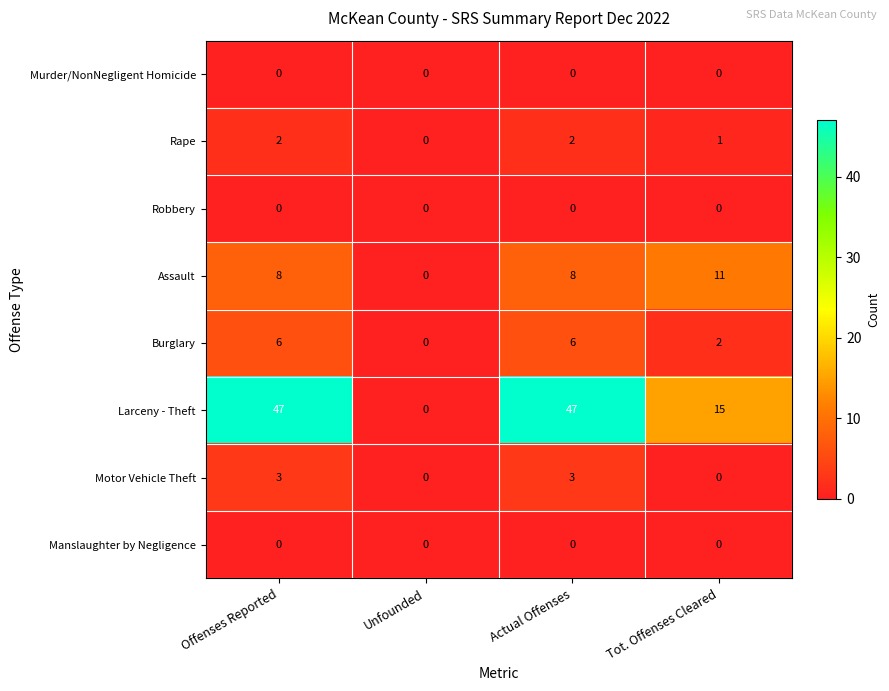

Which series has the largest total across all categories?

Larceny - Theft